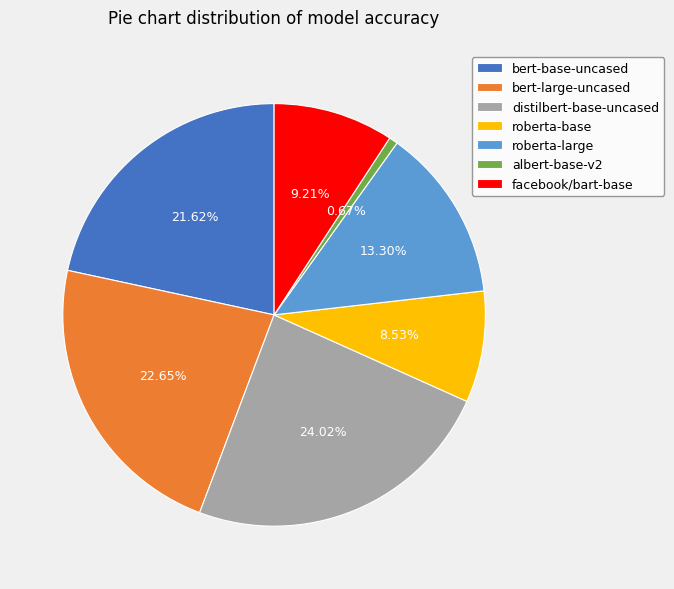

What portion of the pie excludes bert-base-uncased?

78.4%